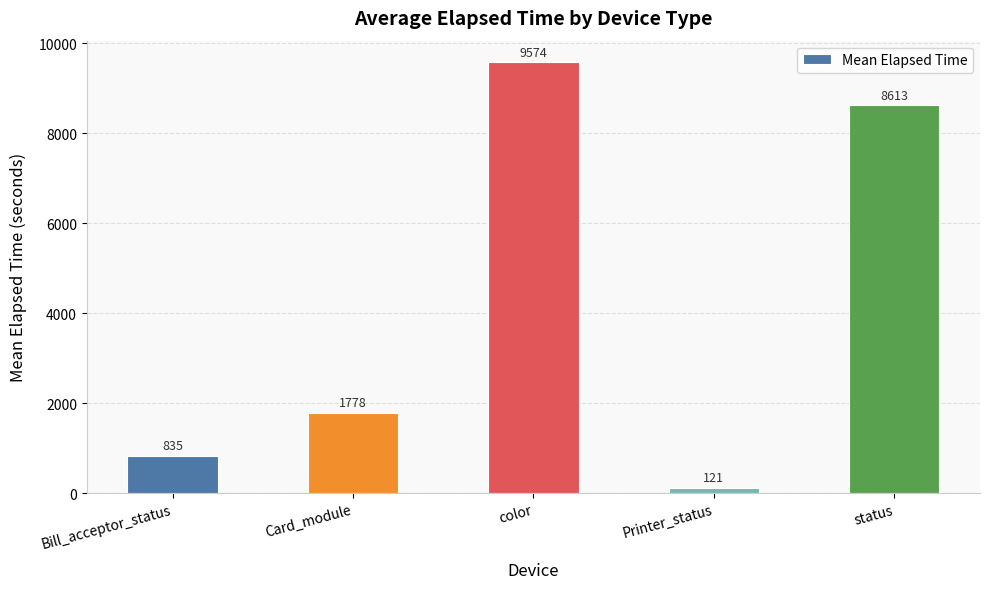

What is the smallest value displayed?

121.0